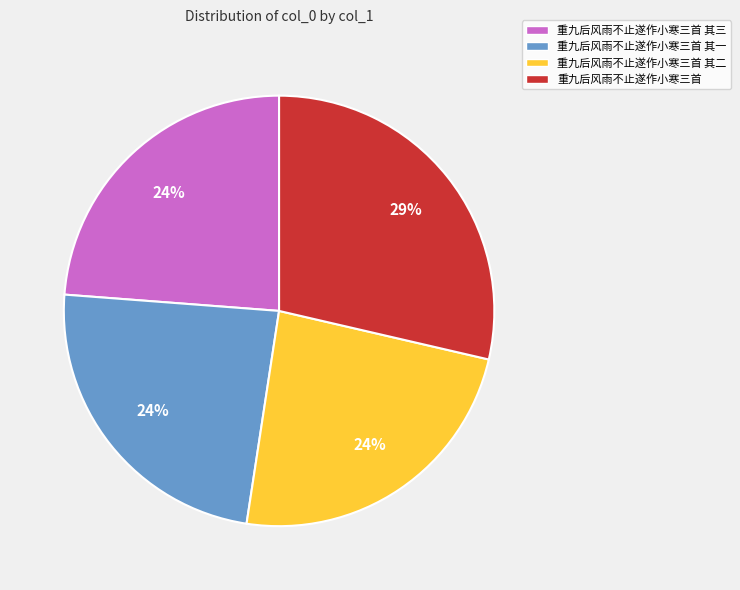

Is 重九后风雨不止遂作小寒三首 其二 the majority of the pie?

No